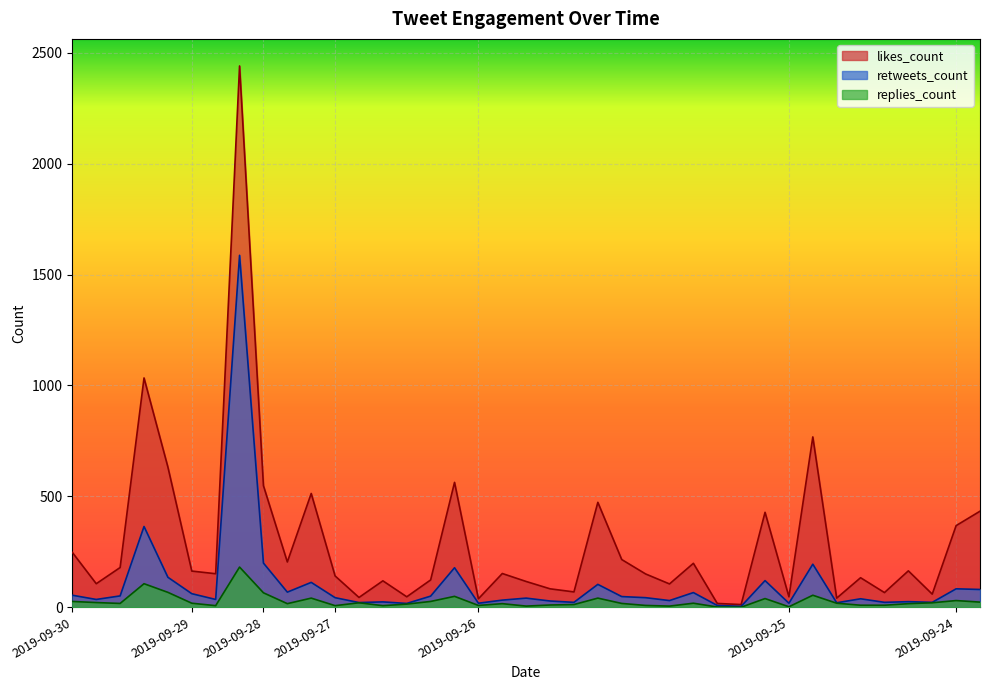

Where does the replies_count series first go above 17?

2019-09-30